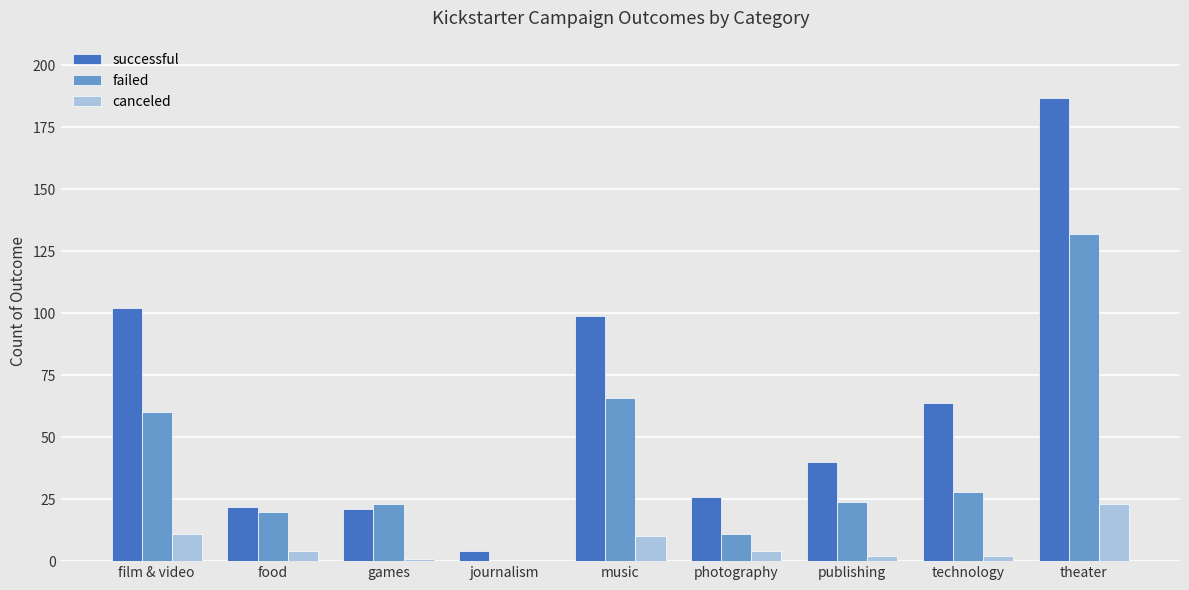

What is the sum of all successful values?

565